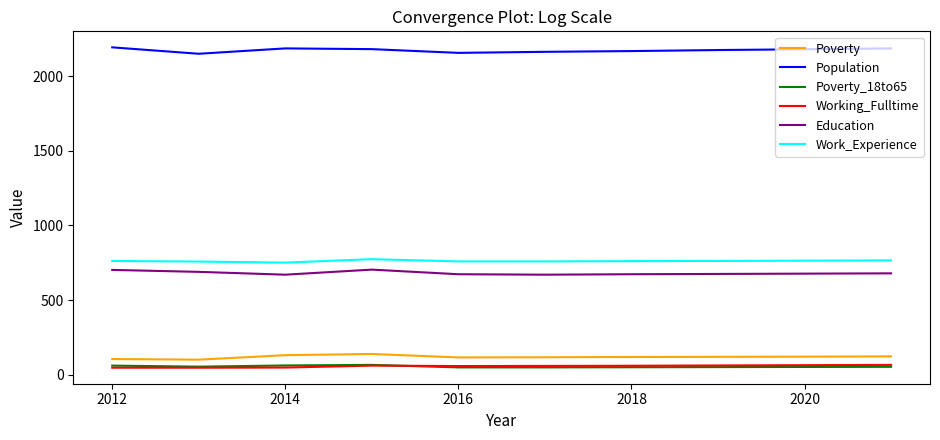

What is the maximum value for Population?

2195